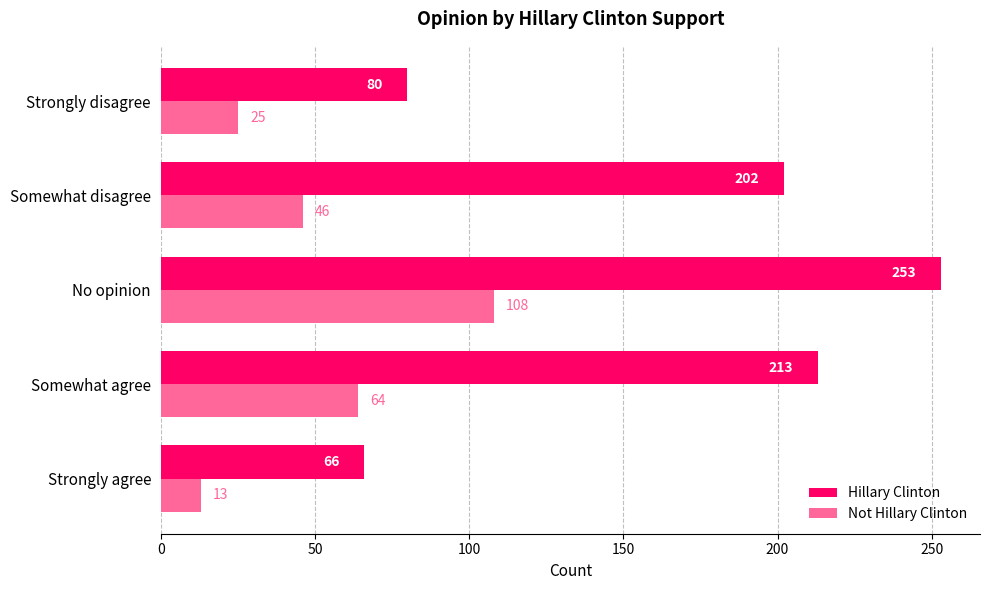

What are all the series names shown in the legend?

Hillary Clinton, Not Hillary Clinton